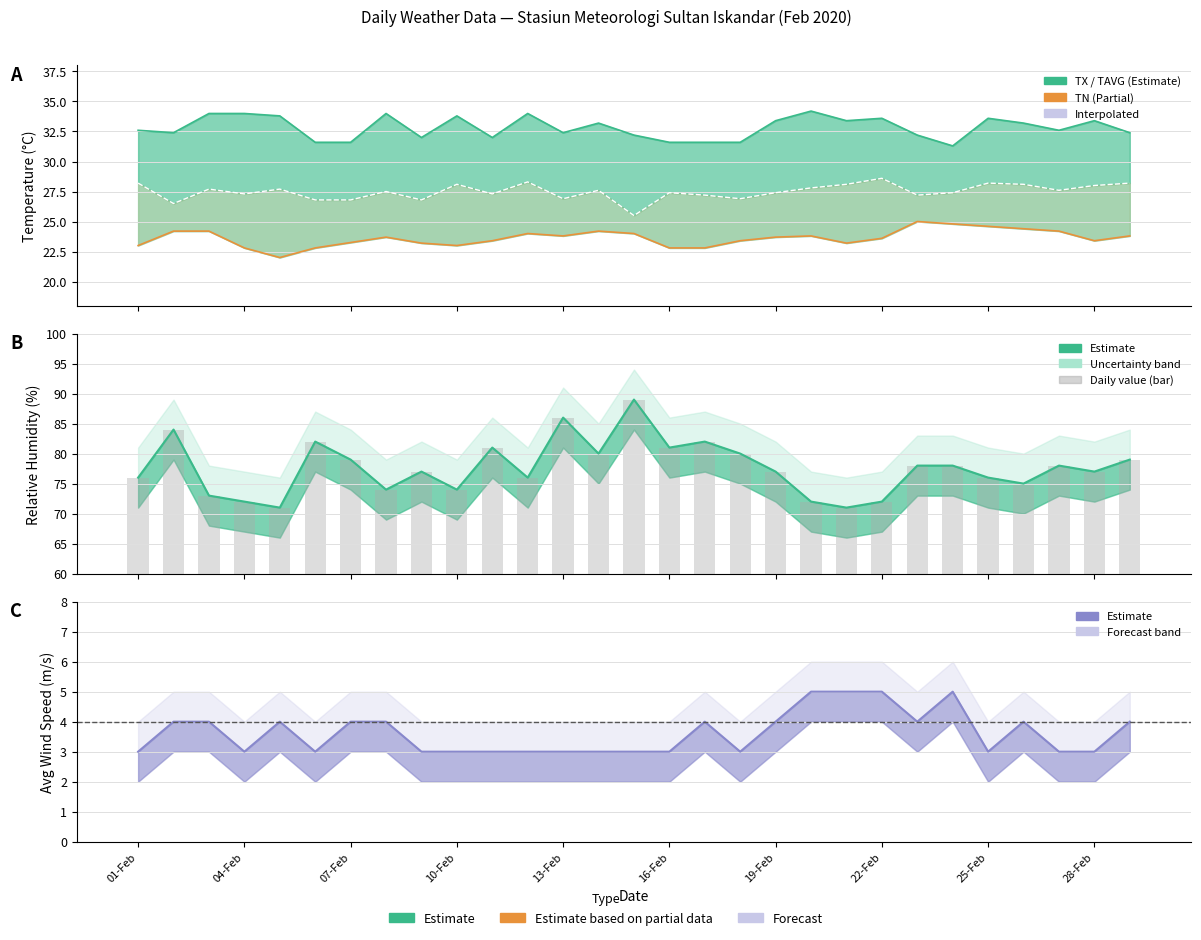

Is it true that TX equals 55.1 at 26?

False